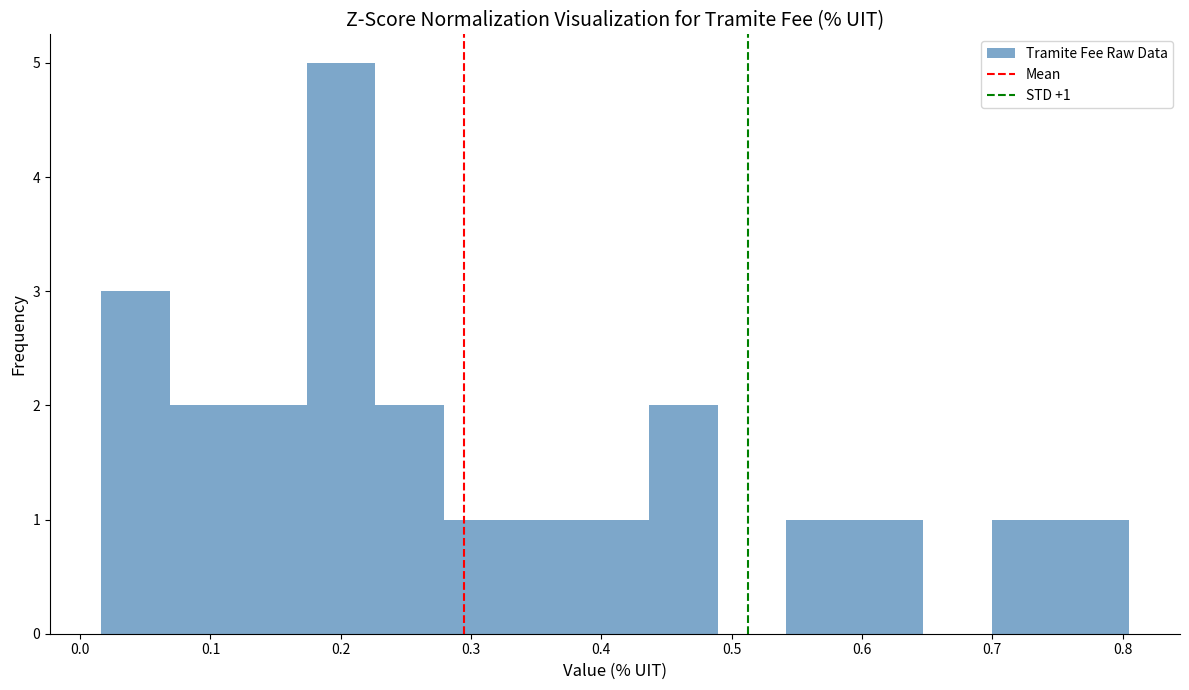

Which range on the x-axis has the tallest bar?

0.17 to 0.23